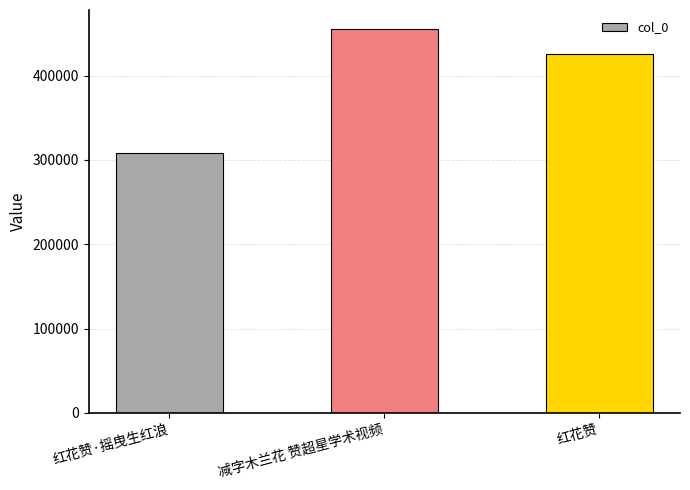

Reading left to right, list all the values displayed in this chart.

308092	455082	426119